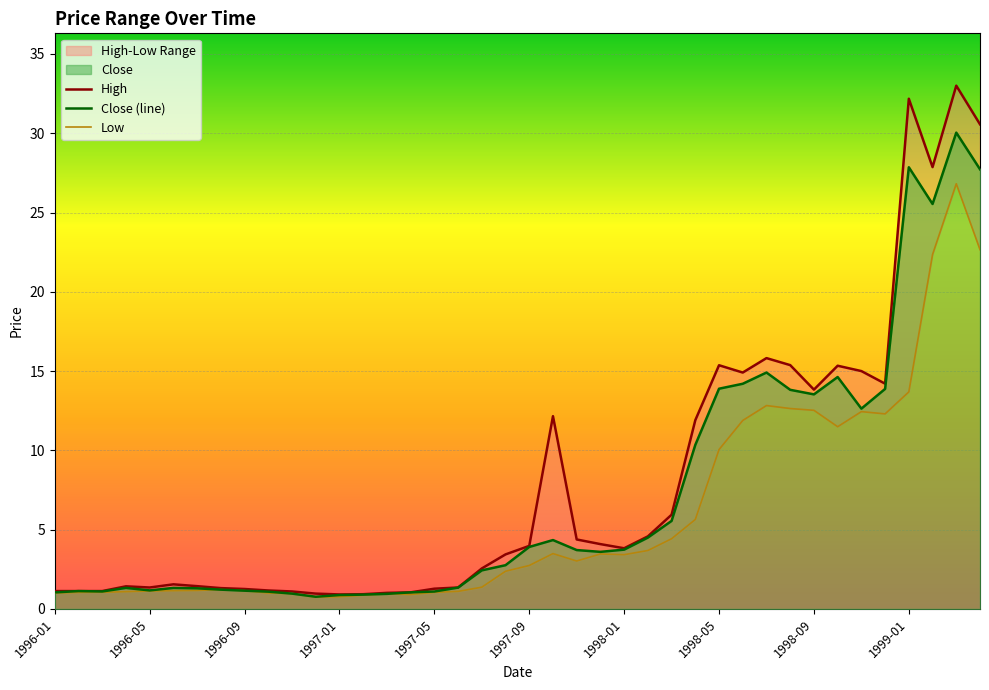

What is the maximum value for Close (line)?

30.0